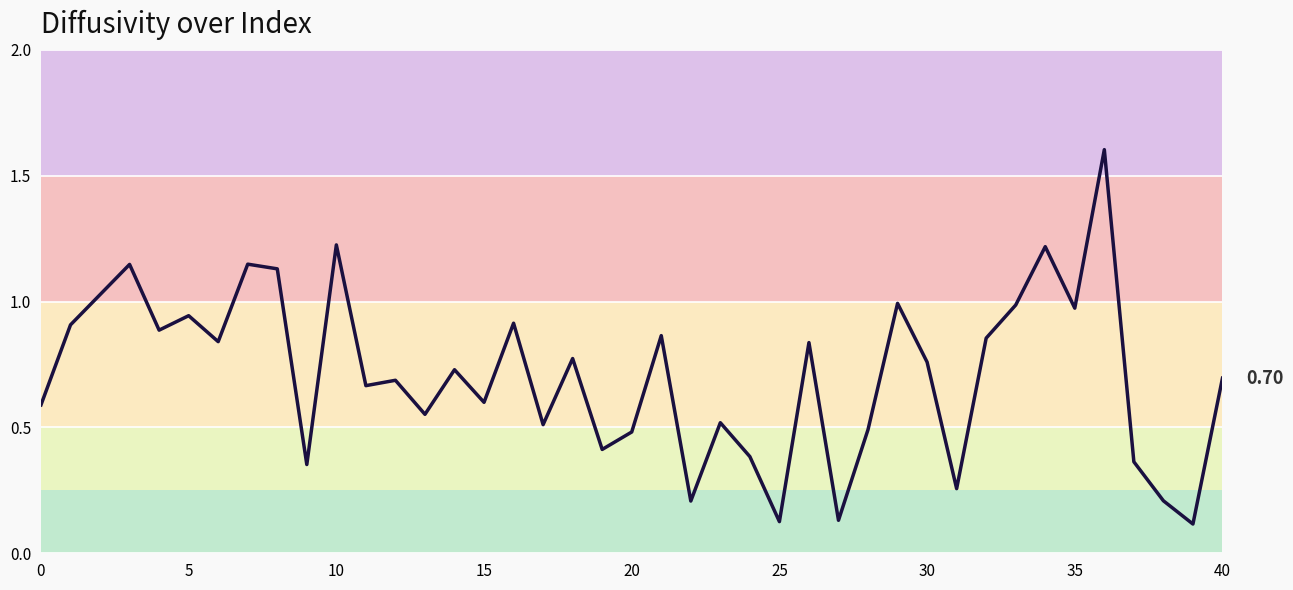

Is this an area chart (filled region under the line)?

No